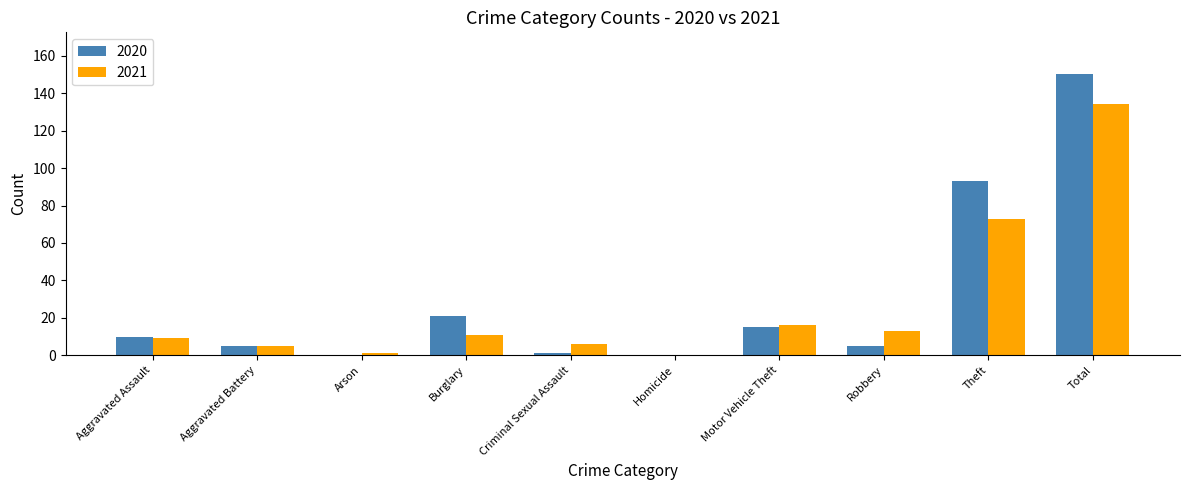

True or false: 2020 has a value of 23 at Motor Vehicle Theft.

False